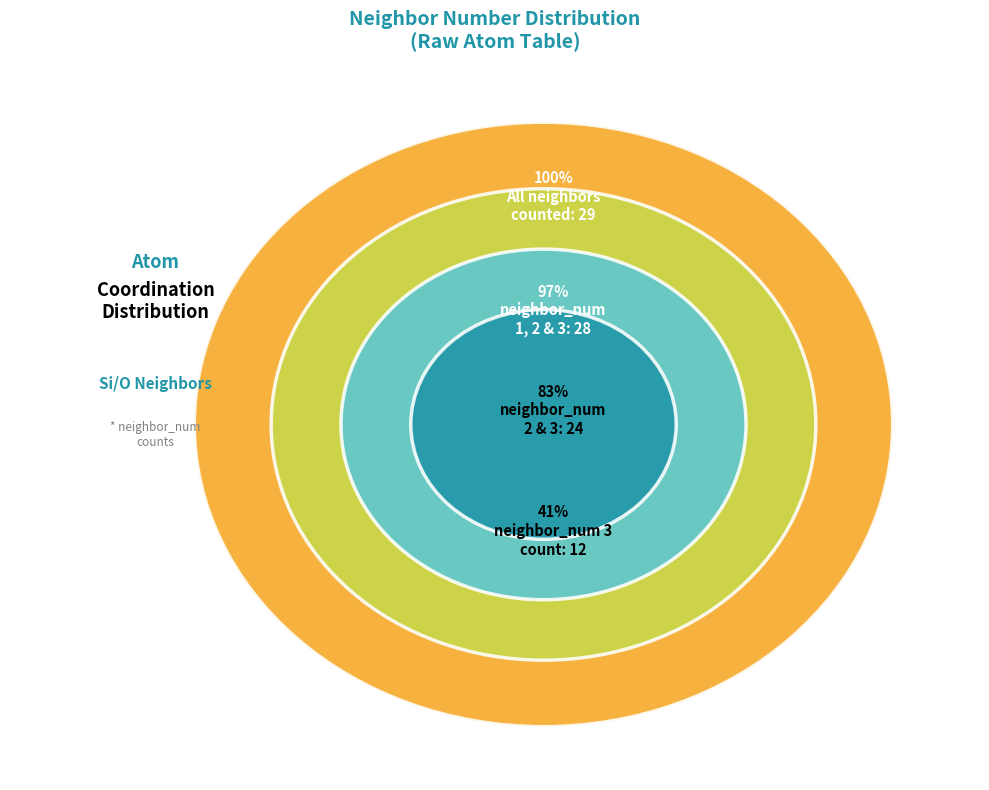

The 0 slice represents 13% of the pie. True or false?

False